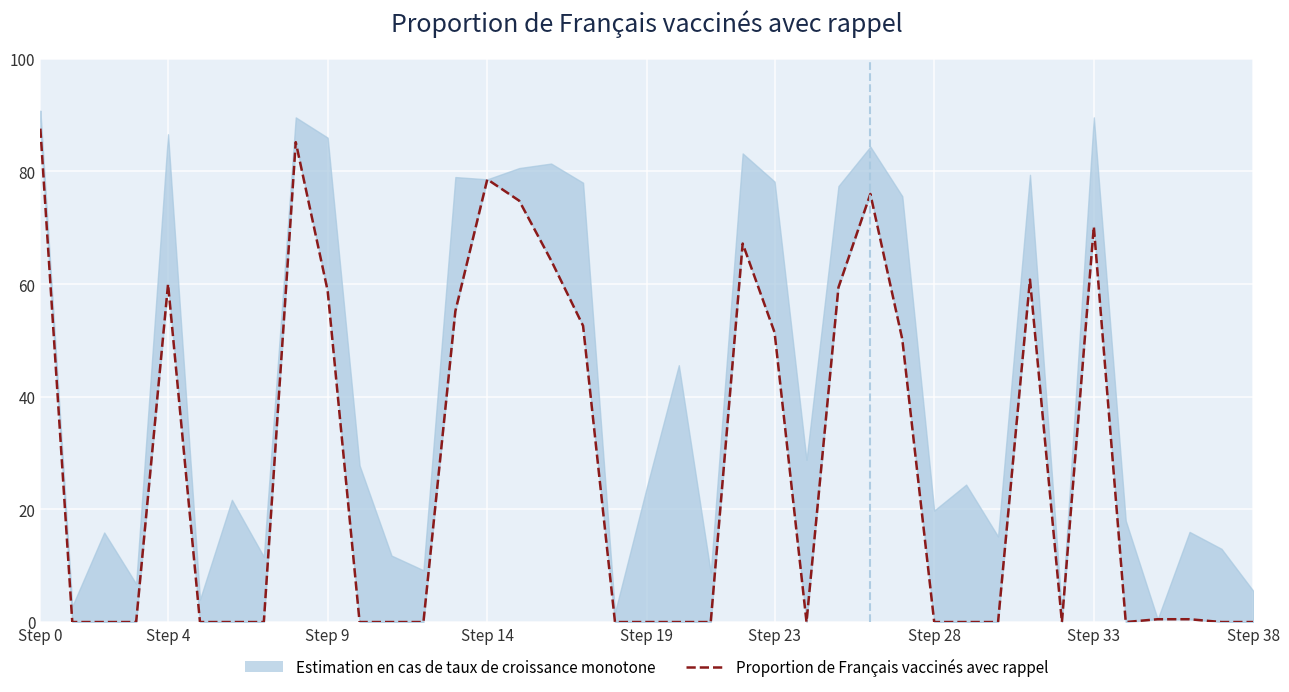

What position from the left is Step 9?

3